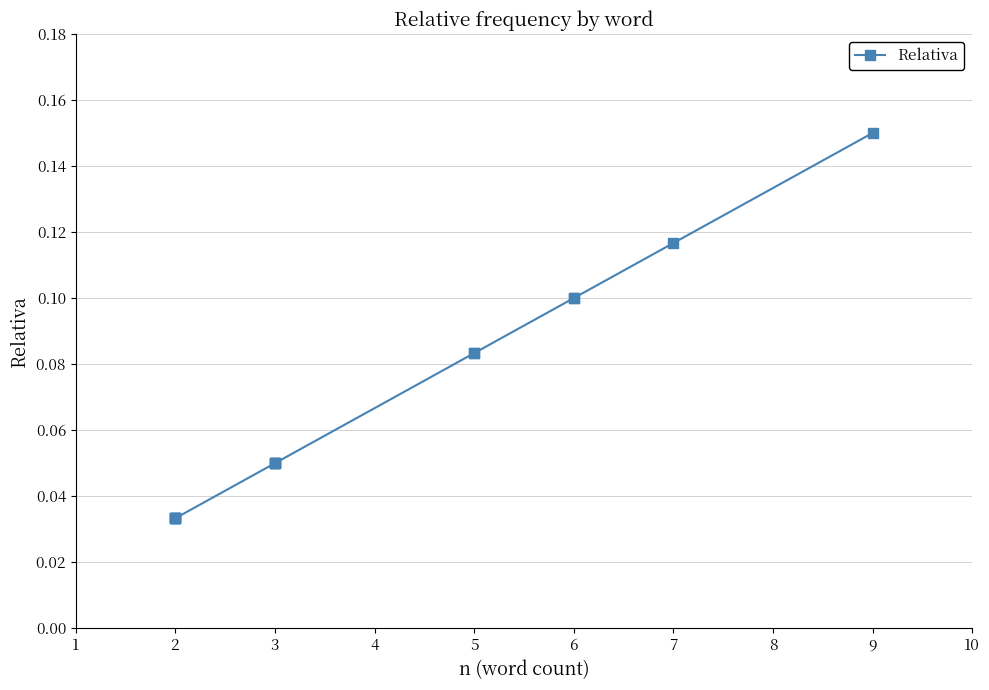

What is the sum of all values?

1.0